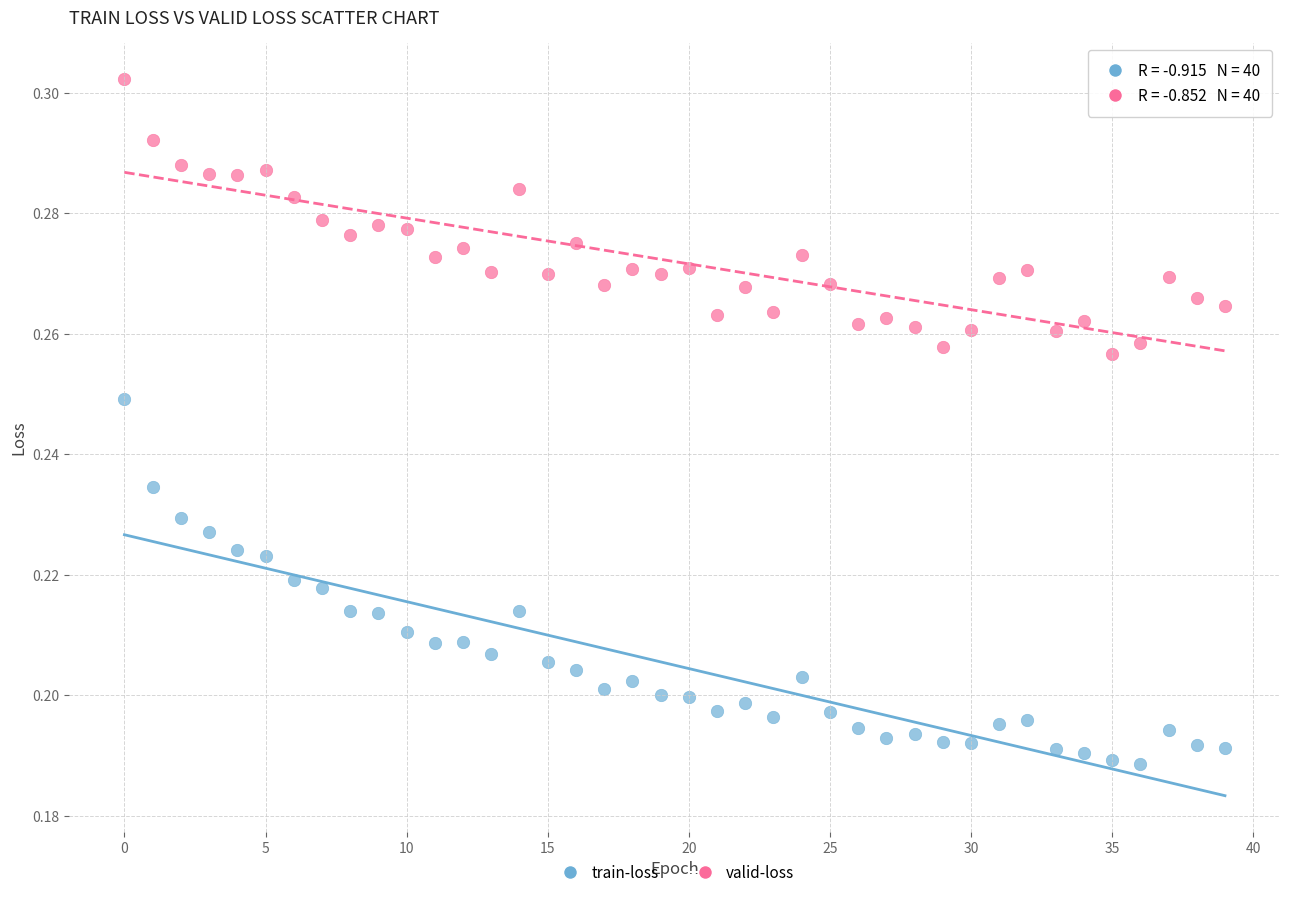

Which series has the largest Y range (max minus min)?

train-loss